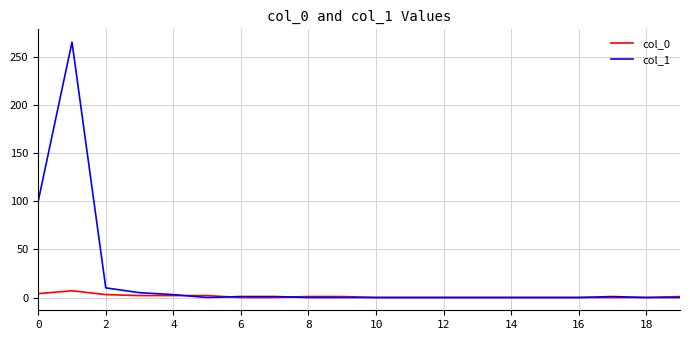

Which series has the largest total across all categories?

col_1